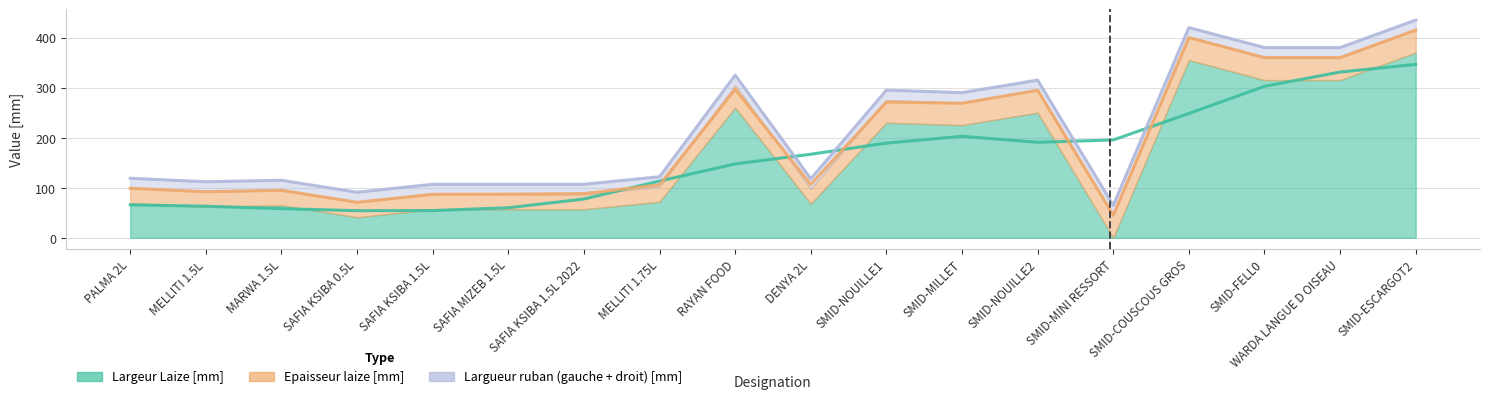

Between MARWA 1.5L and SMID-MILLET, which is larger?

SMID-MILLET